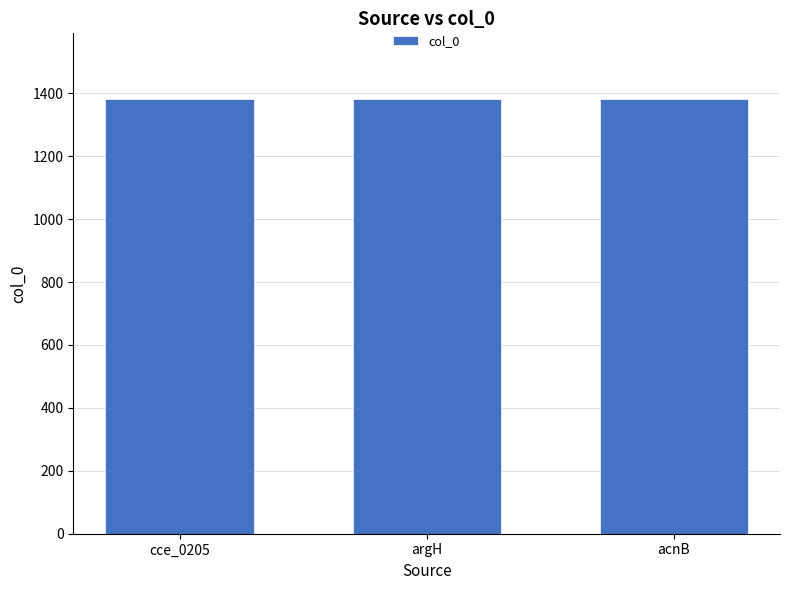

The chart shows a value of 1383 at acnB. True or false?

True